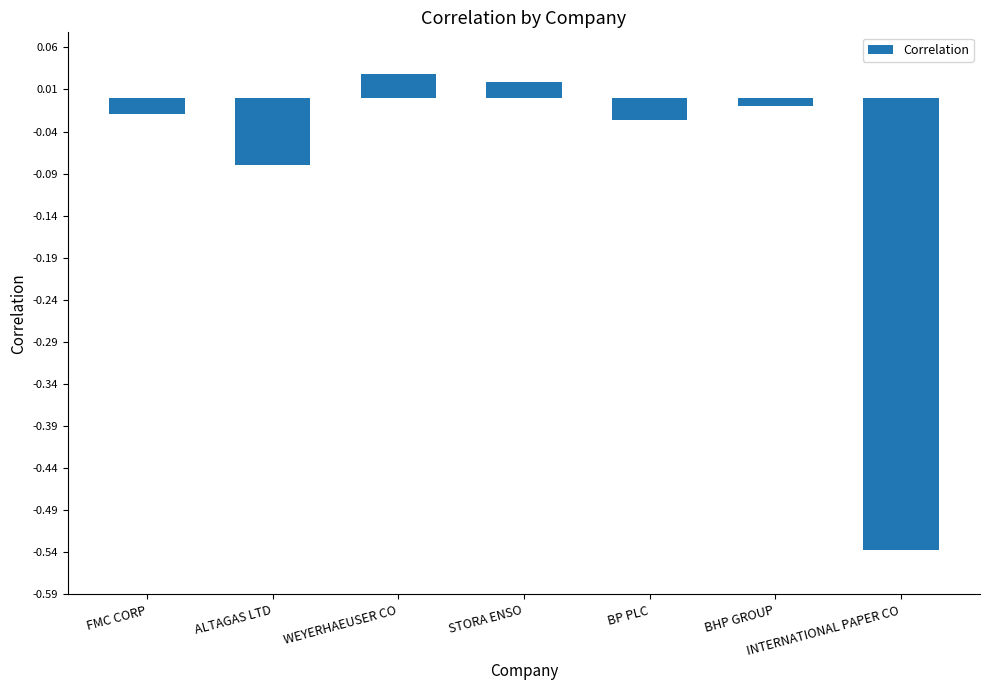

Which category has the lowest value across all series?

INTERNATIONAL PAPER CO